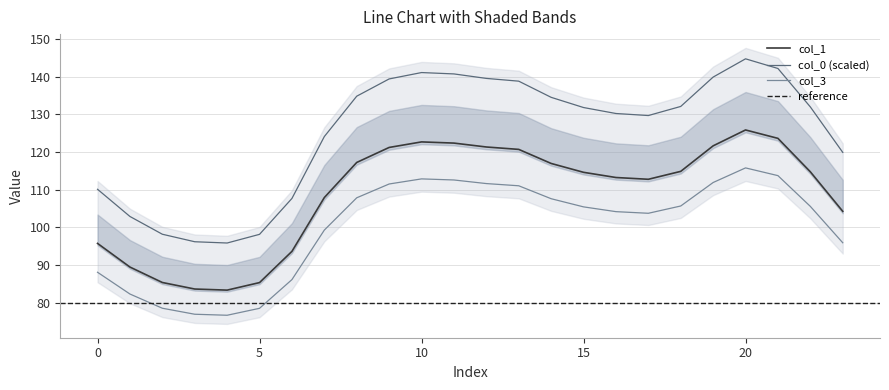

At which label does col_3 reach its peak?

20